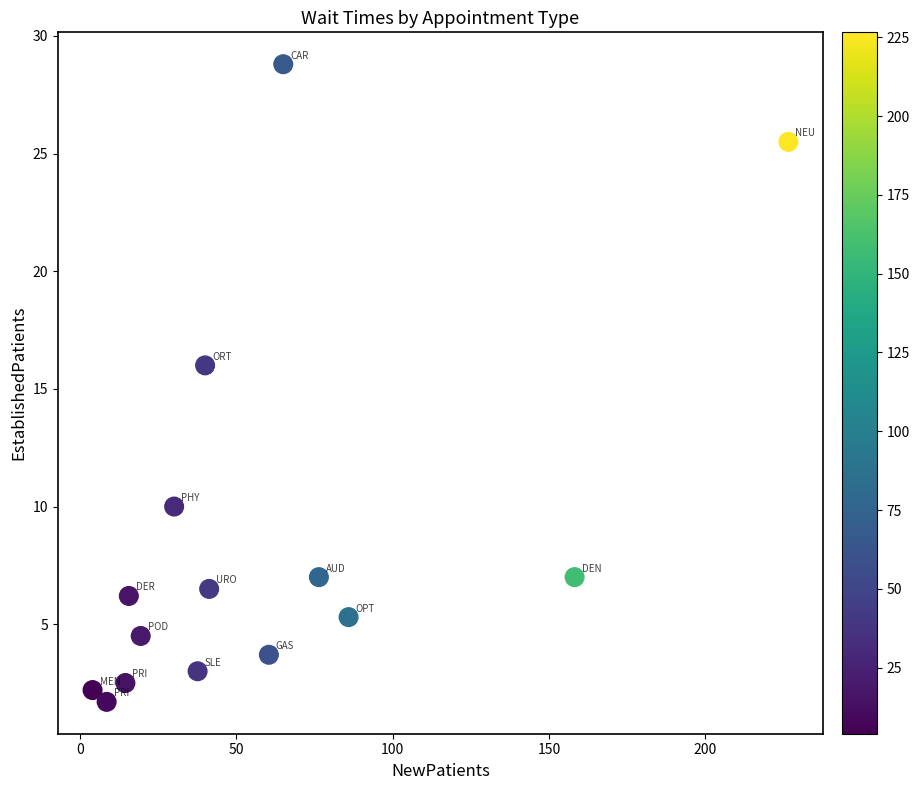

What Y value in the scatter plot is closest to 15?

16.0